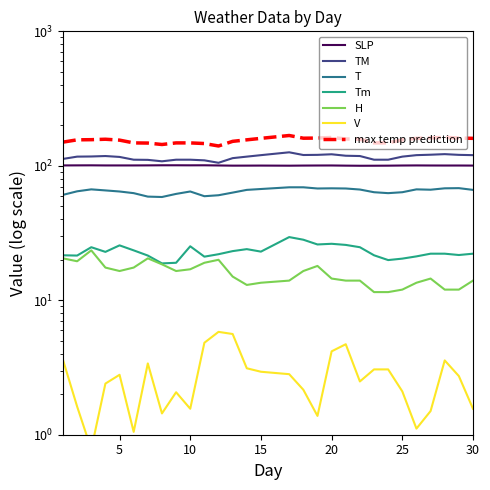

Which series changed the most between 2 and 22?

H